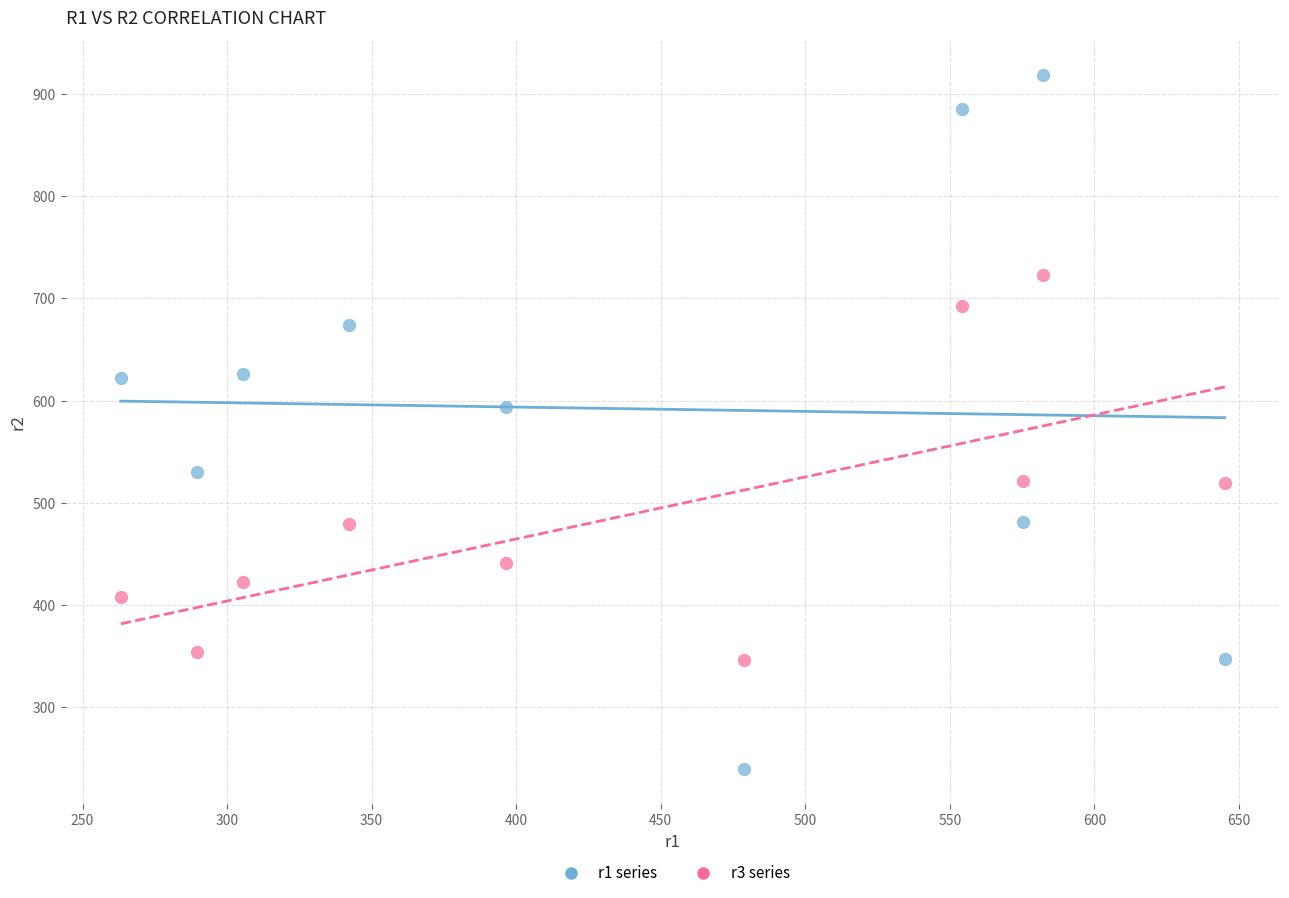

In the r1 series series, what Y value is closest to 578?

593.7